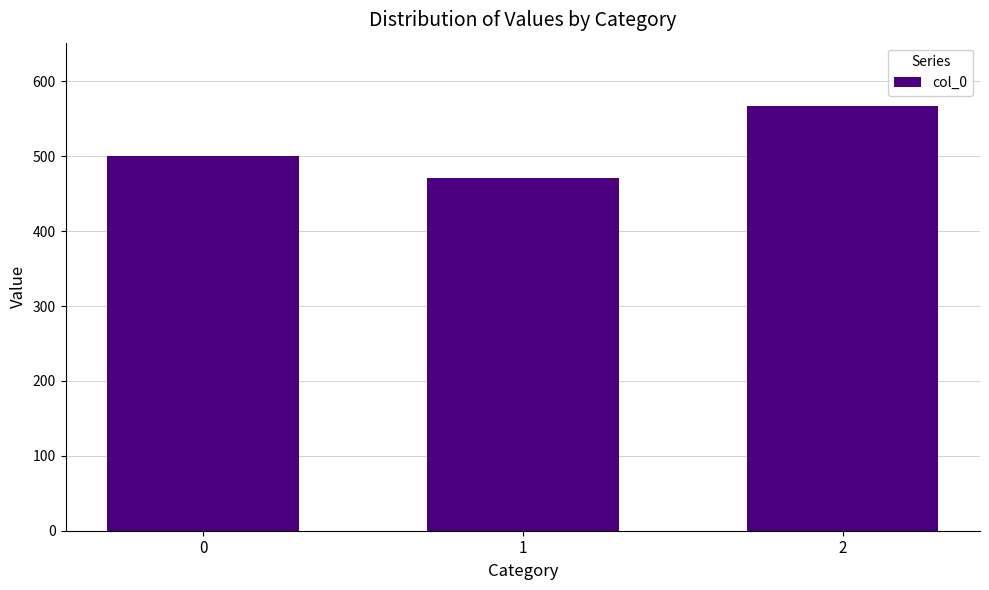

Rank the categories by value from lowest to highest.

1, 0, 2